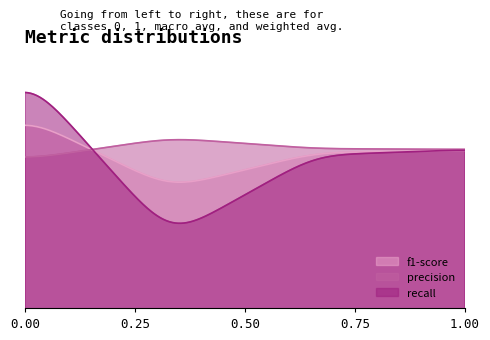

What is the sum of all recall values?

3.5